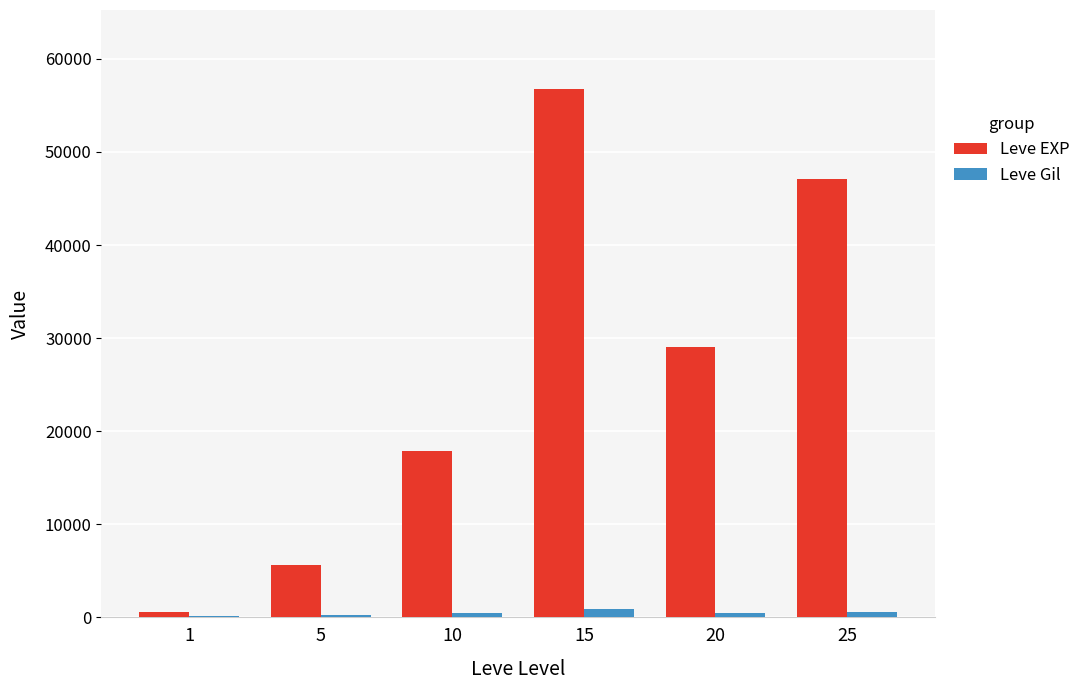

What is the spread (max minus min) of values at 25?

46516